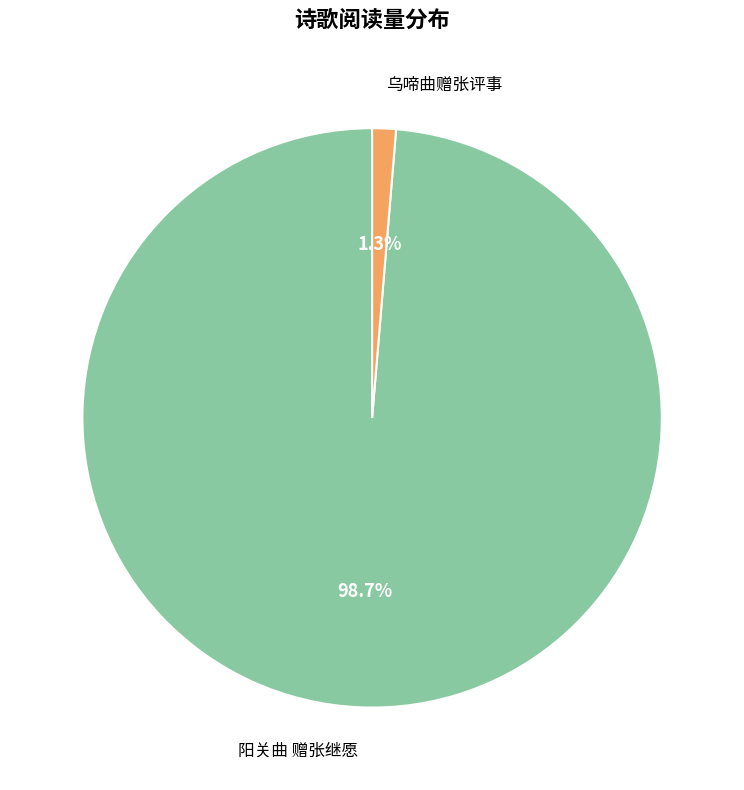

What percentage do 乌啼曲赠张评事 and 阳关曲 赠张继愿 together represent?

100.0%